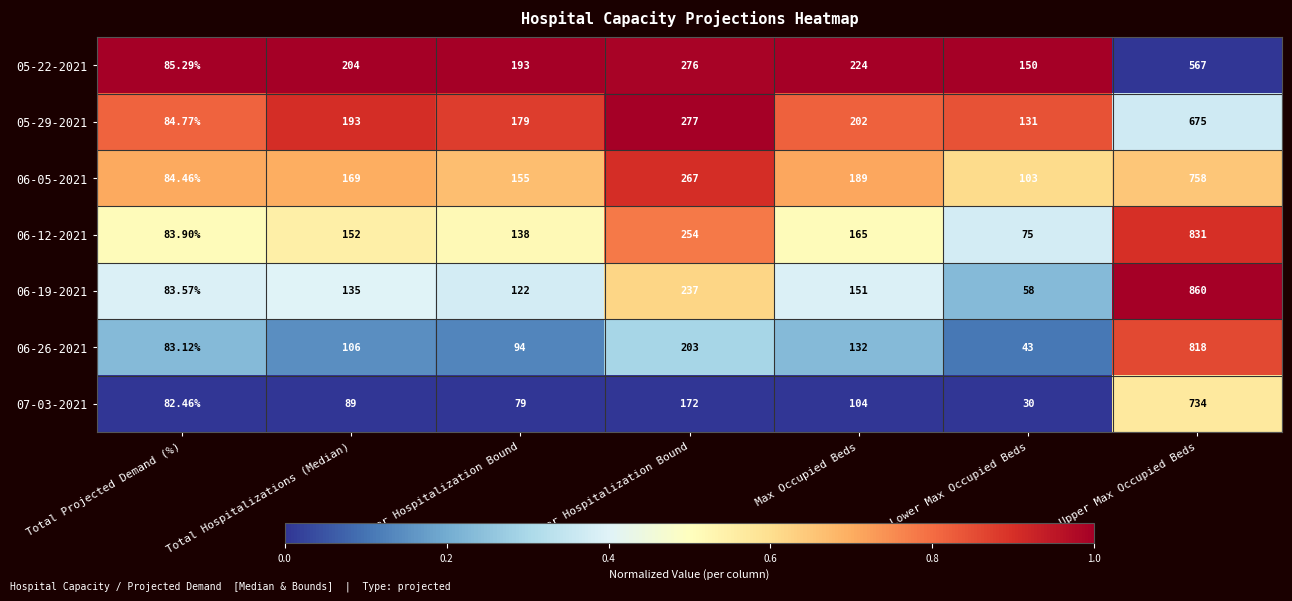

Which series has the widest spread of values?

06-19-2021